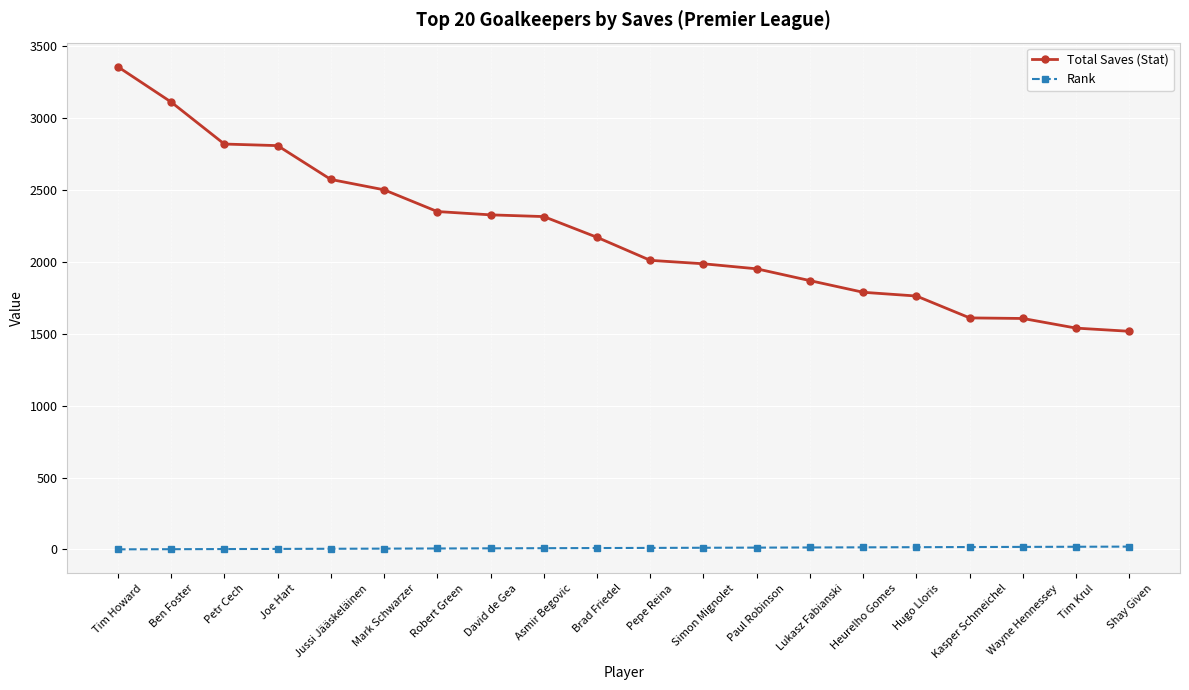

What is the average value of the Total Saves (Stat) series?

2197